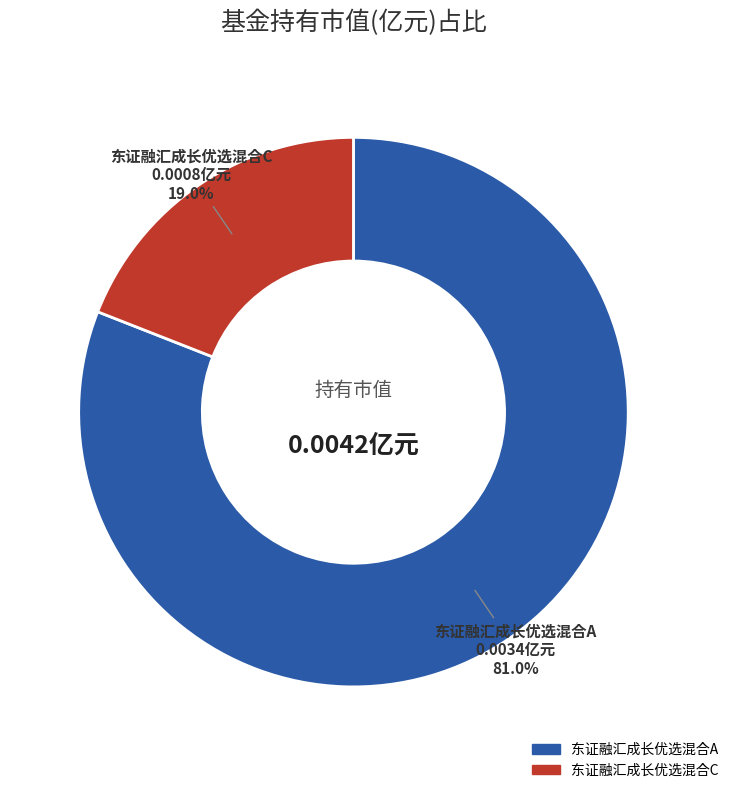

Rank the categories by value from highest to lowest.

东证融汇成长优选混合A, 东证融汇成长优选混合C